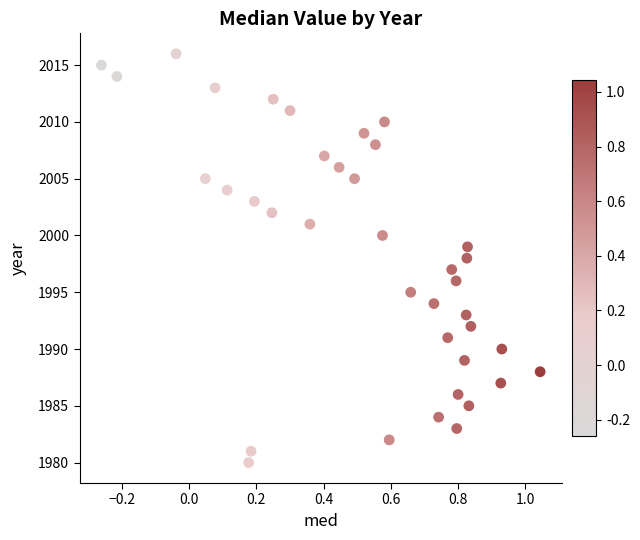

What is the range of Y values (max minus min)?

36